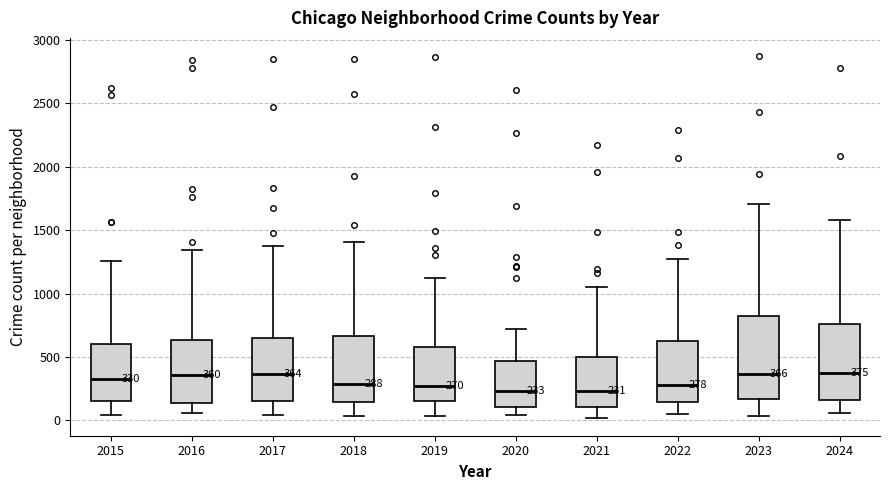

Which box is the tallest, from its lower edge to its upper edge?

2023